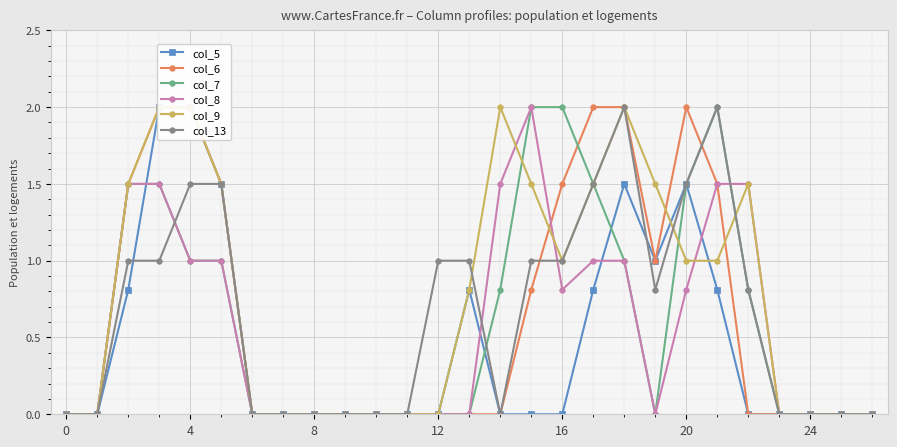

Where is col_9 nearest to the value 1?

16